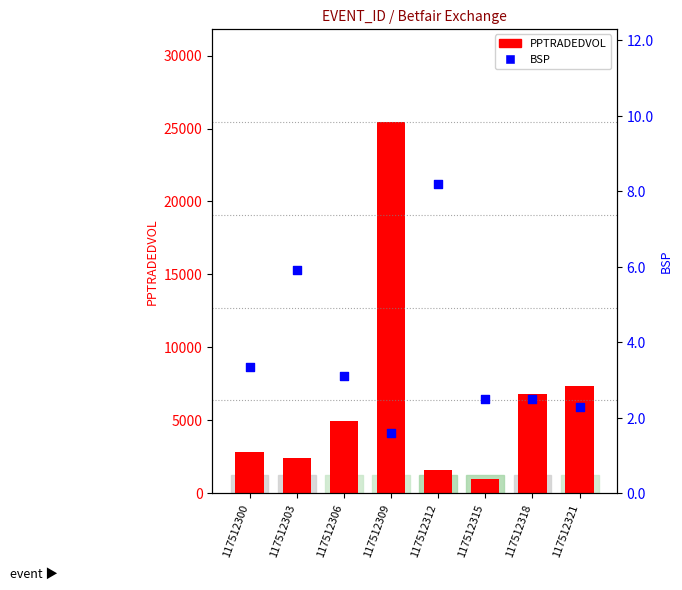

What is the total value across all series at 117512300?

2817.2